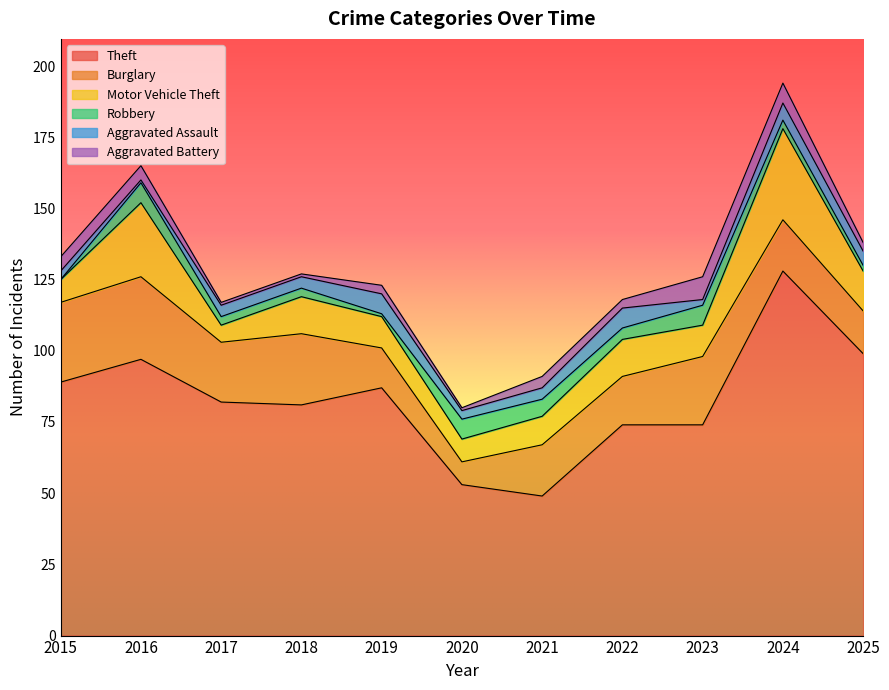

What is the value of the Theft point at the 10th from the left?

128